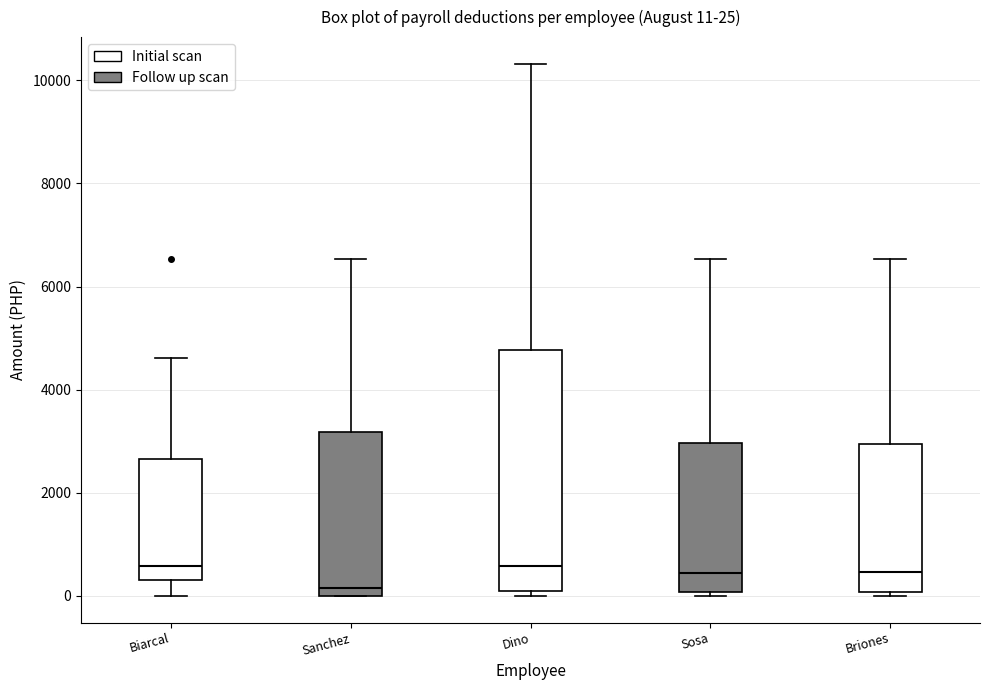

Which box has the lowest median line?

Sanchez